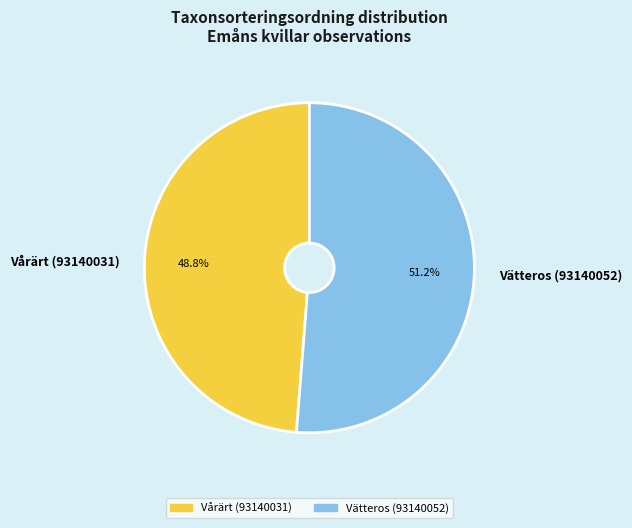

What percentage is the Vårärt (93140031) slice, to the nearest percent?

49%